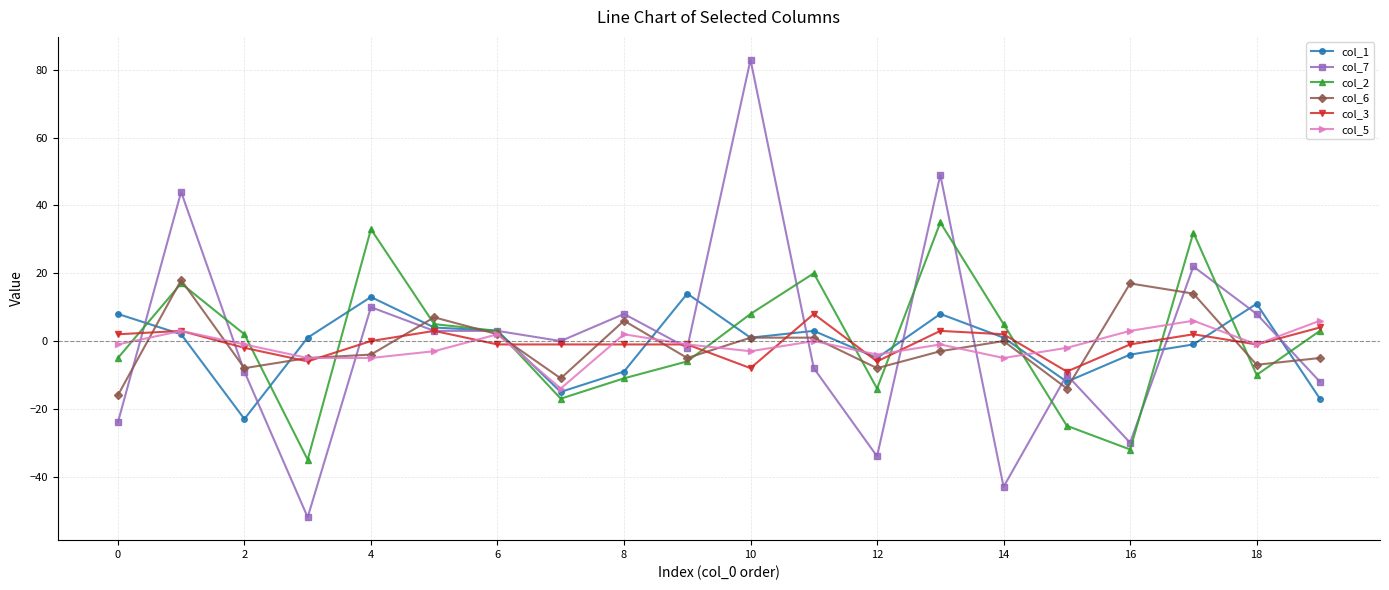

How many lines are shown in the chart?

6